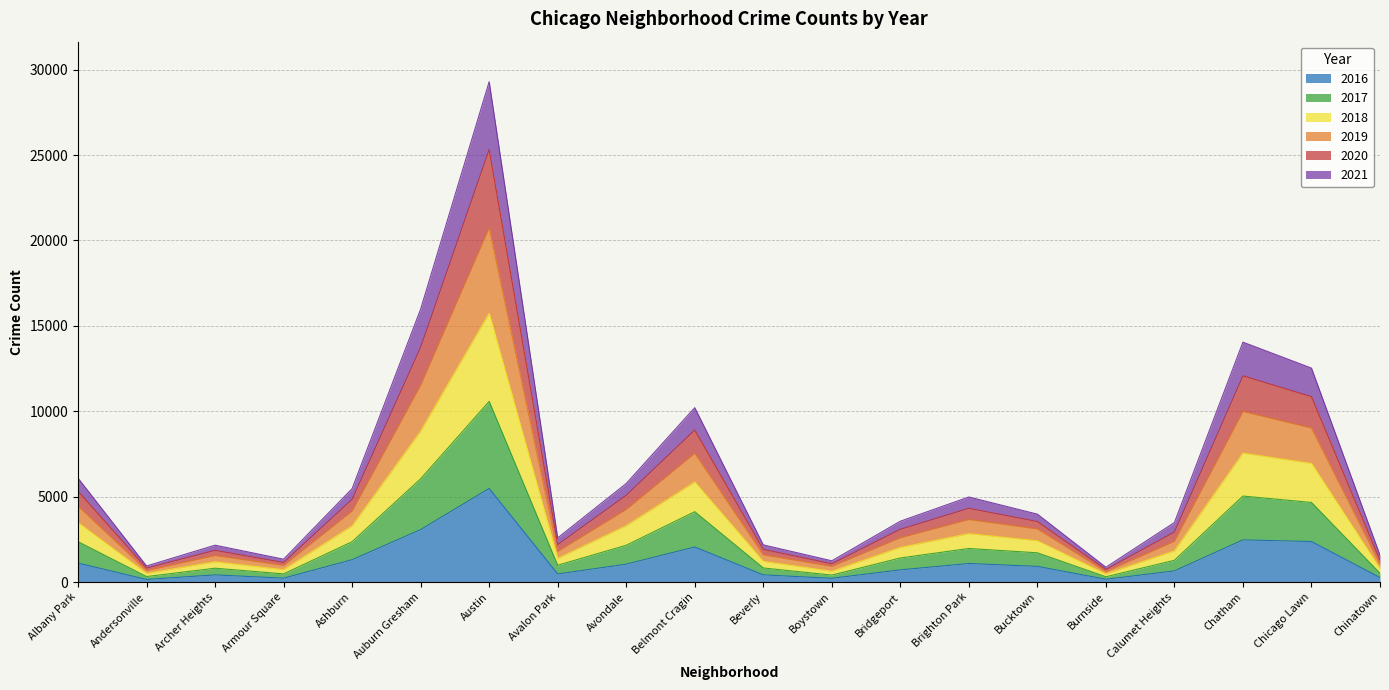

At which category is the sum across all series the highest?

Austin